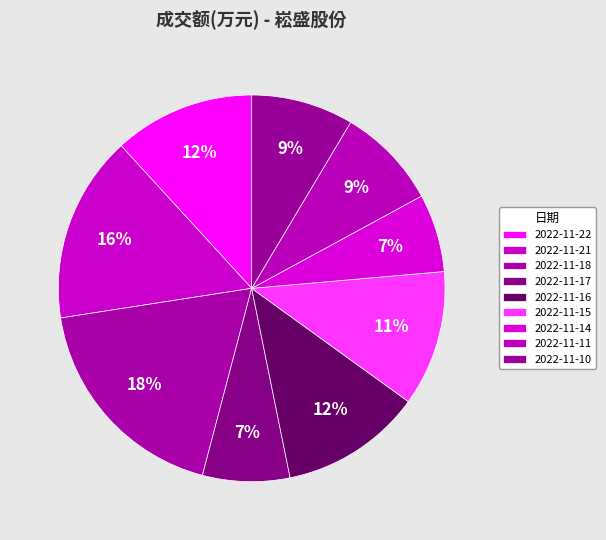

What is the smallest slice in the pie chart?

2022-11-14